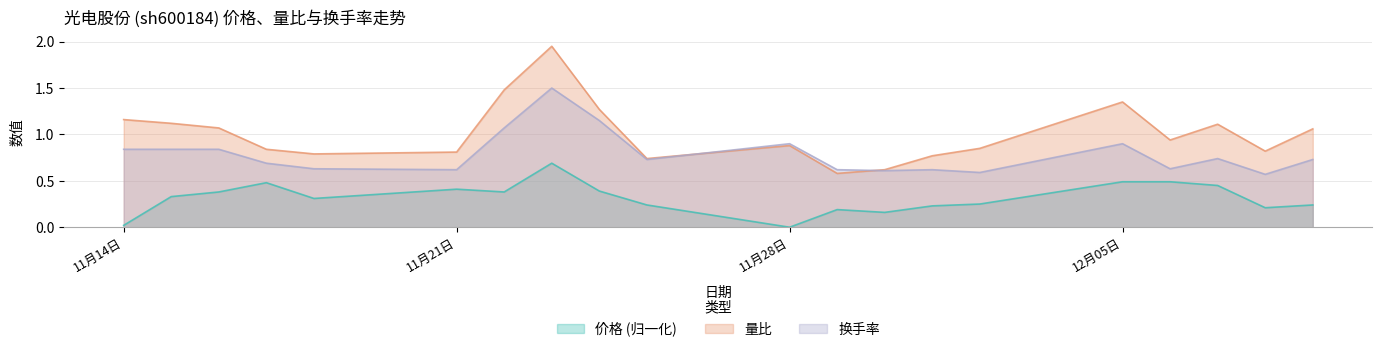

What is the sum of all 价格 values?

6.3